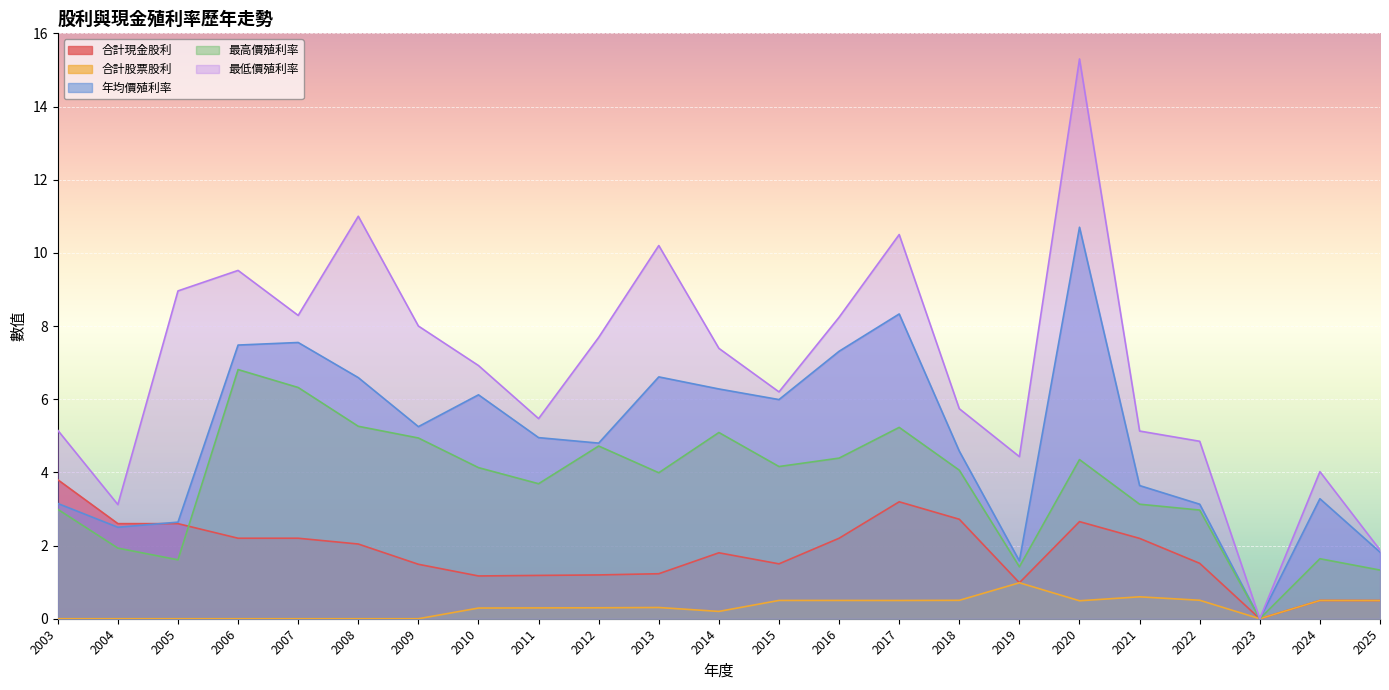

Between 2012 and 2006, which is larger?

2006